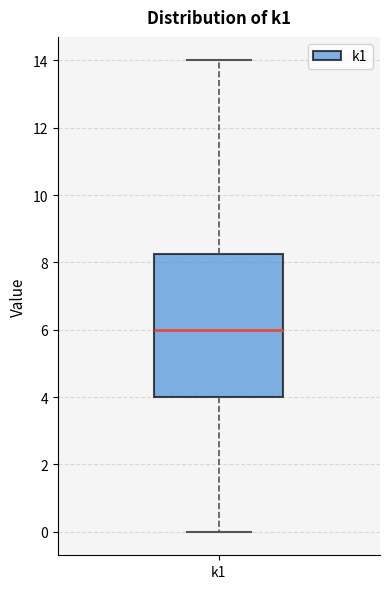

Where does the lower whisker of the box for k1 end on the y-axis? The values are not printed on the chart, so give them approximately, as read against the axis.

0.0